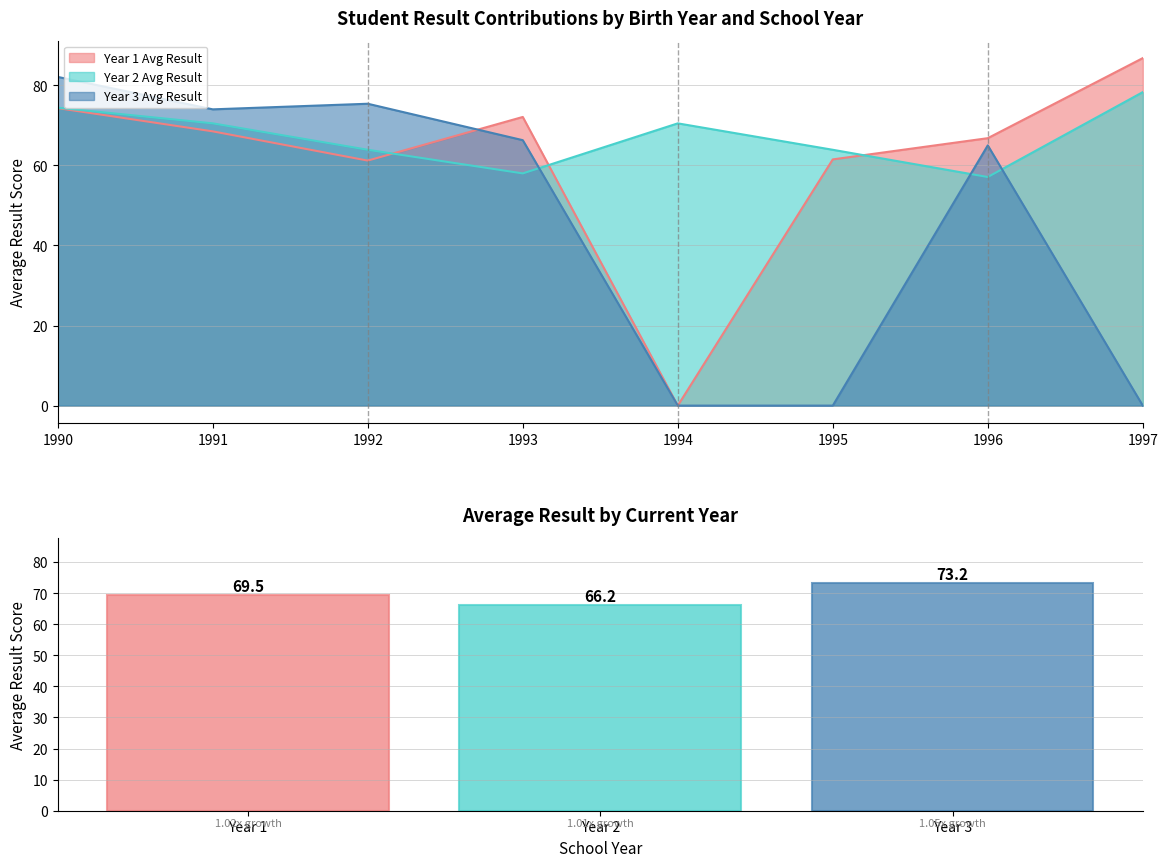

Reading right to left, extract all data points from this chart.

73.2	66.2	69.5